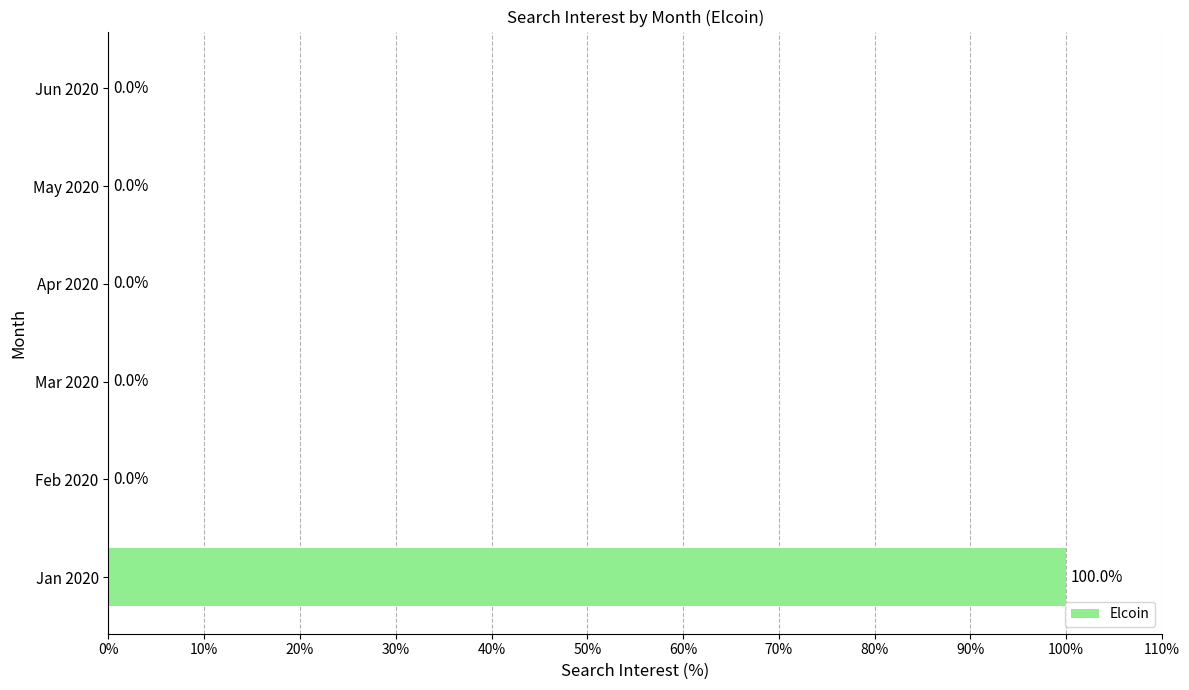

What is the sum of all values?

100